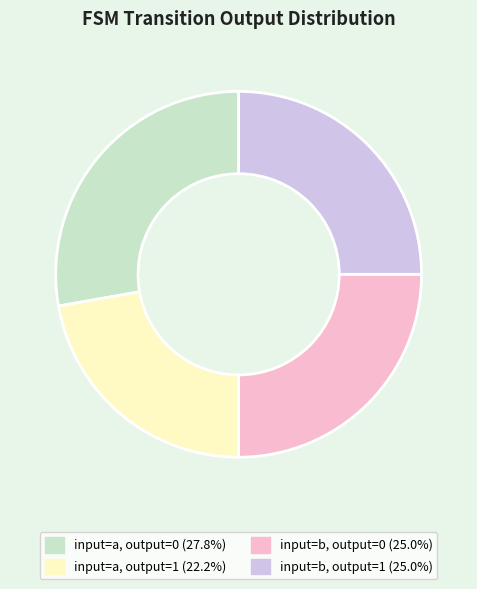

How many slices are in this pie chart?

4